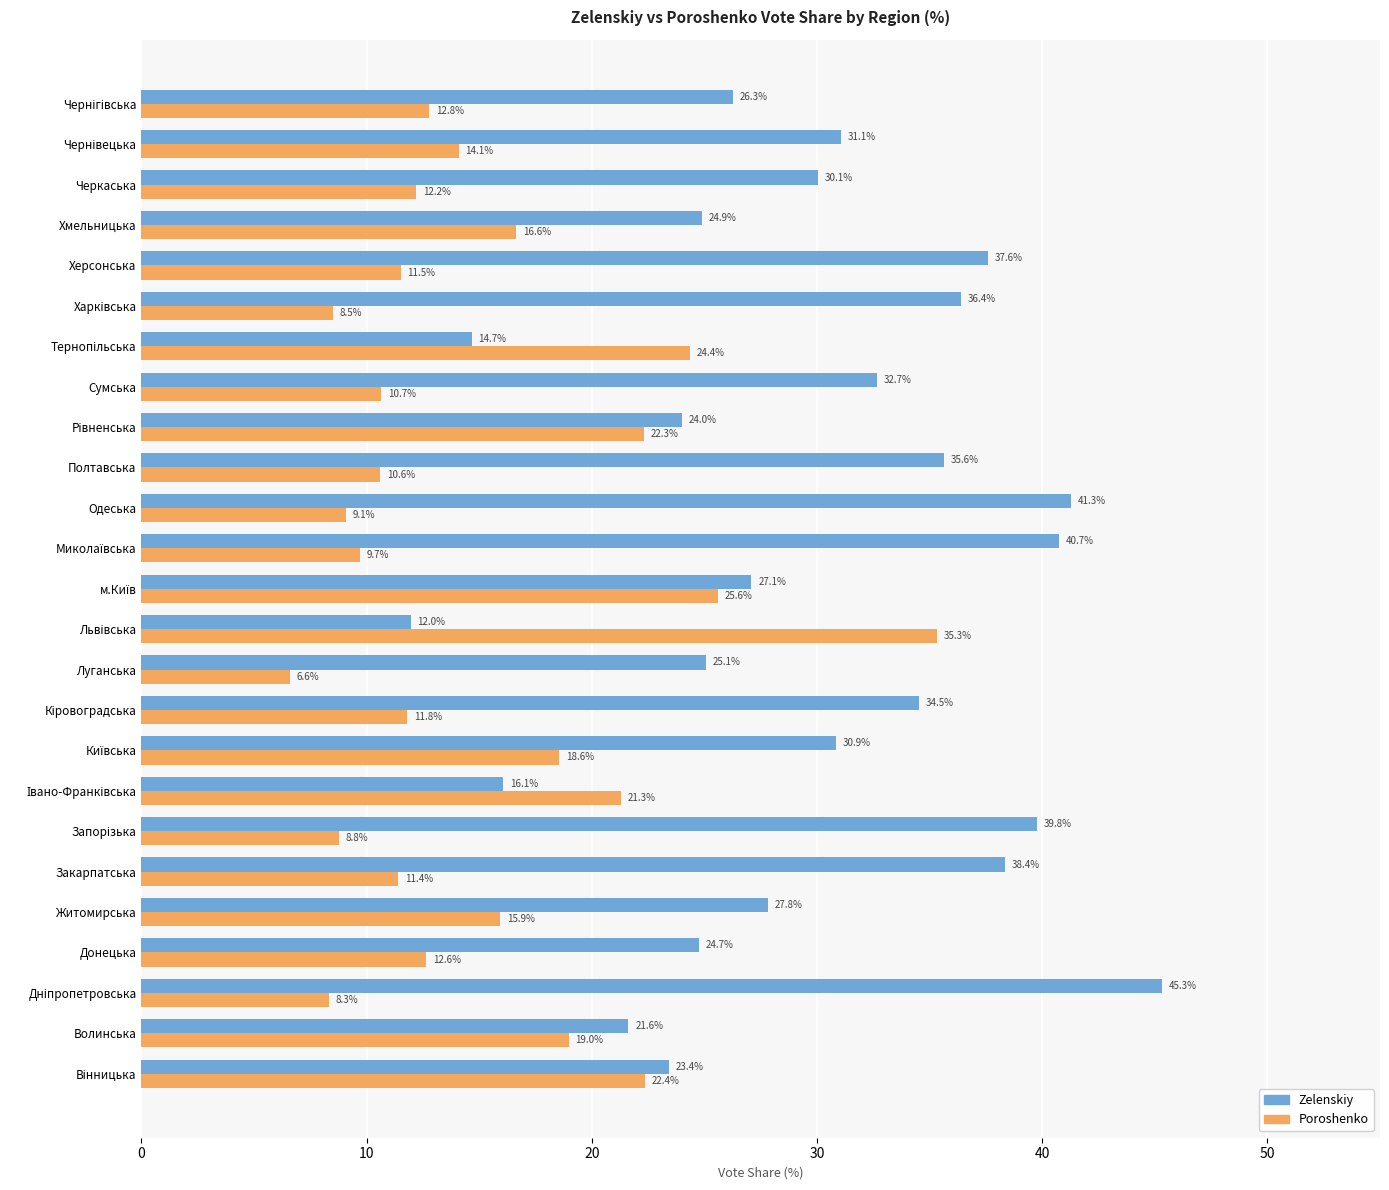

What is the difference between the second highest and minimum values in the Zelenskiy series?

29.3